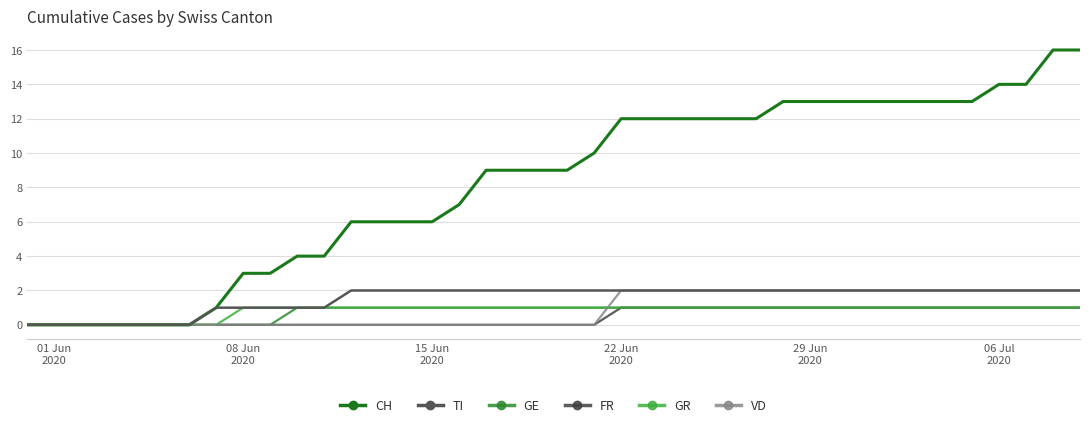

Does the chart have visible grid lines?

Yes